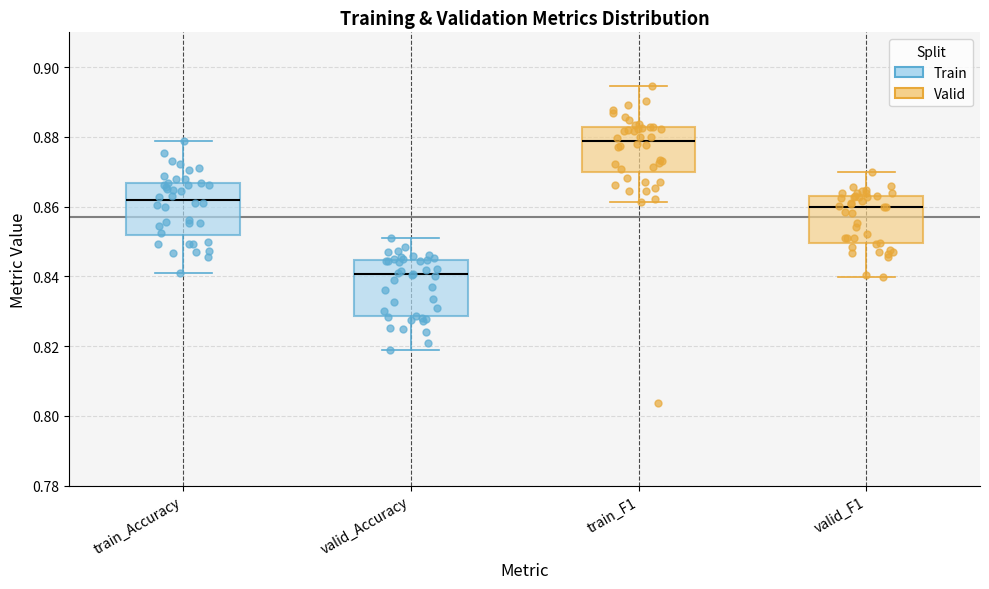

Where is the lower edge of the box for train_F1 on the y-axis? The values are not printed on the chart, so give them approximately, as read against the axis.

0.870